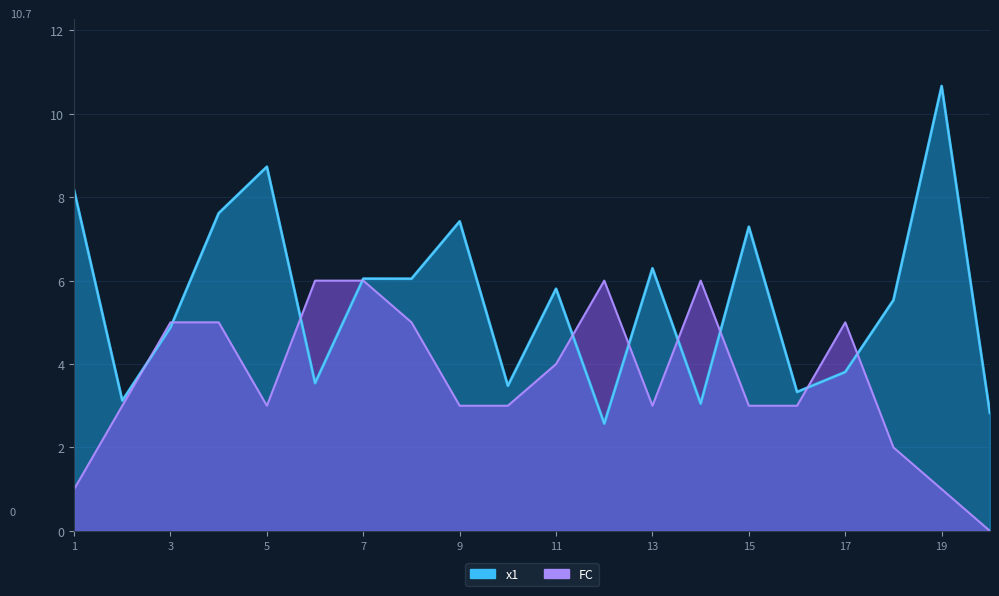

At how many categories does at least one series exceed 9?

1